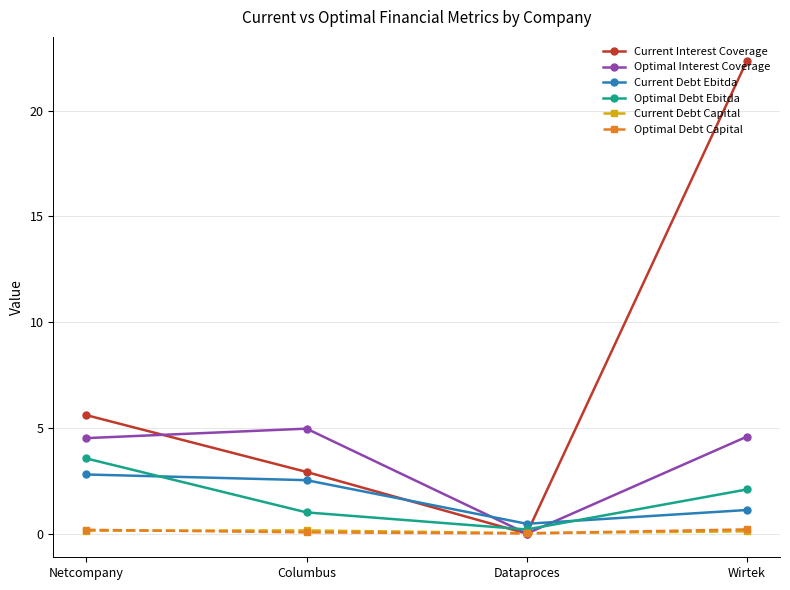

The value of Optimal Debt Capital at Dataproces is 0.0. True or false?

True